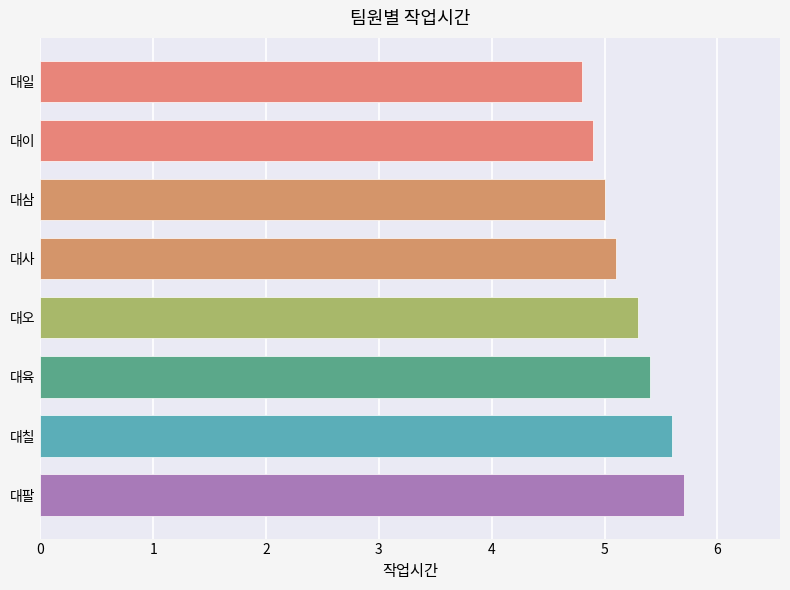

What is the average value?

5.2